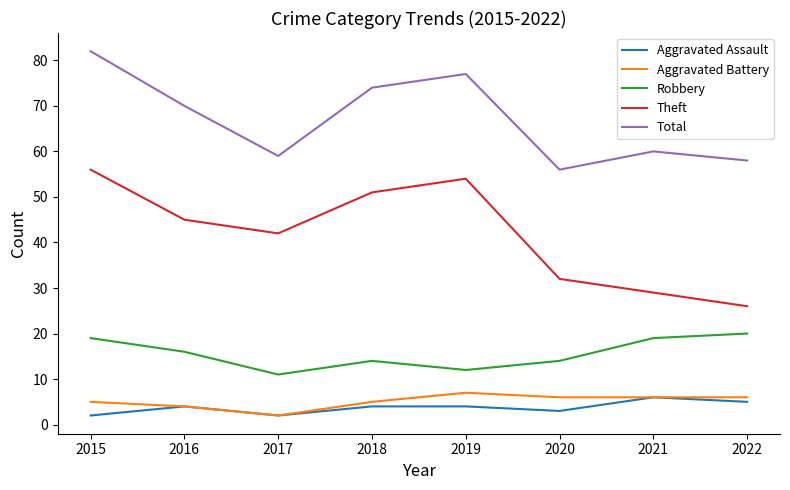

Which series has the largest range (max minus min)?

Theft